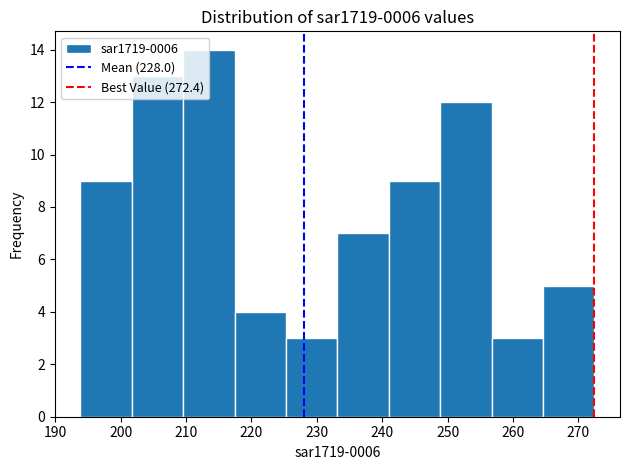

Reading left to right, transcribe this chart: for each bar, give the range it covers on the x-axis and its height. Neither the bar edges nor the heights are printed on the chart, so give them approximately, as read against the axes.

194 to 202: 9
202 to 210: 13
210 to 217: 14
217 to 225: 4
225 to 233: 3
233 to 241: 7
241 to 249: 9
249 to 257: 12
257 to 265: 3
265 to 272: 5